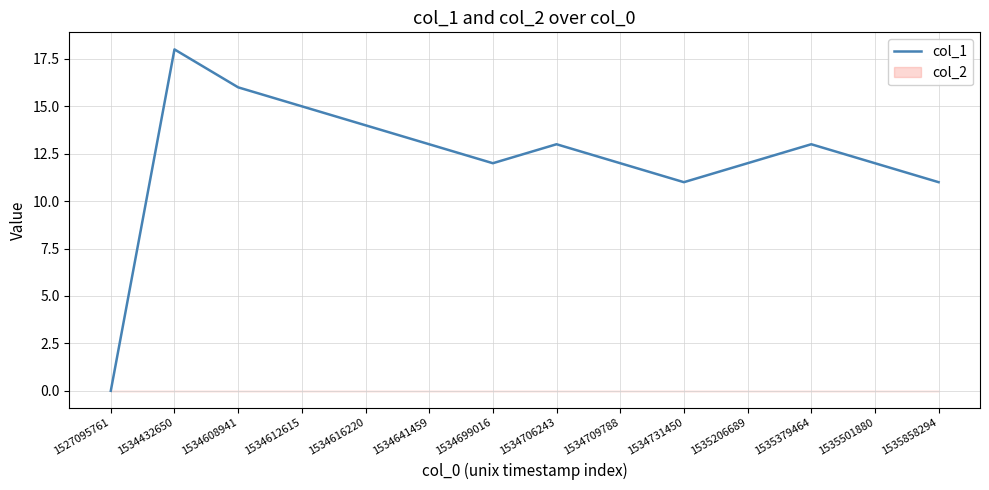

How many points are higher than both their immediate neighbors (excluding endpoints)?

3